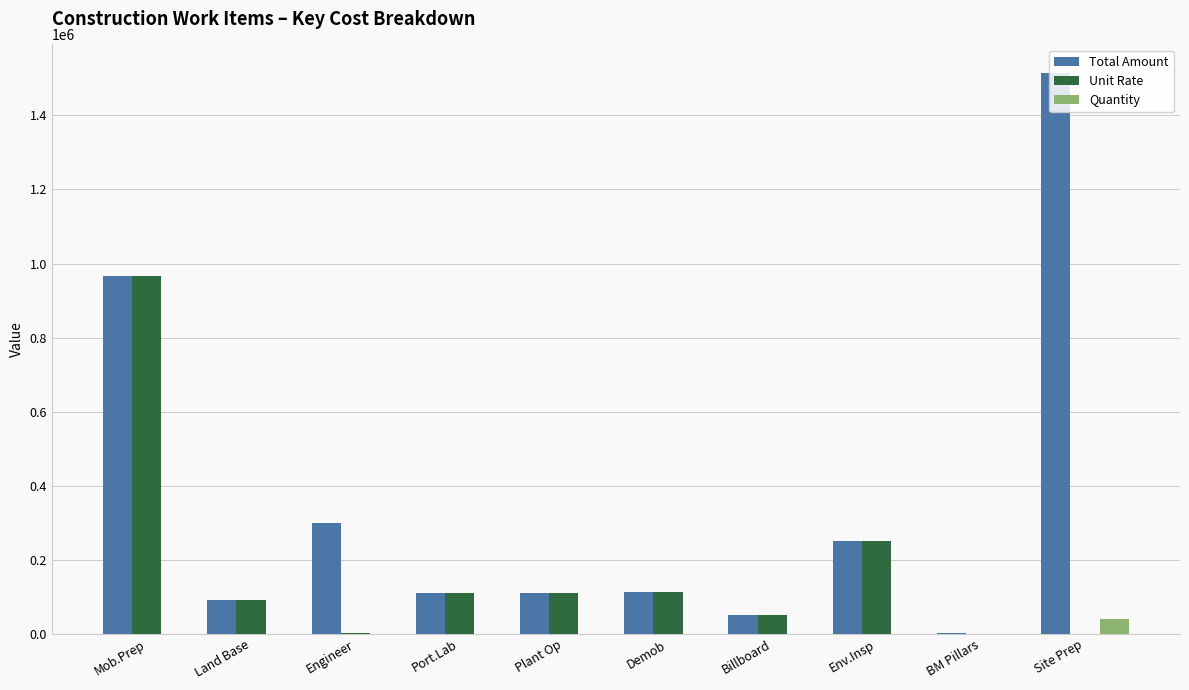

Where is Unit Rate nearest to the value 483544?

Env.Insp